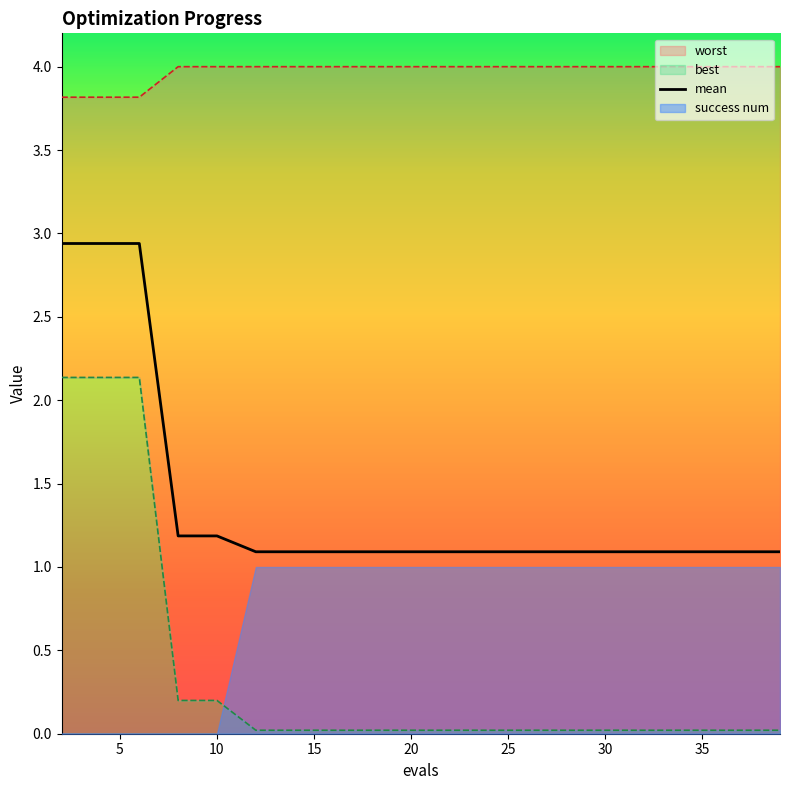

What is the lowest value of the mean series?

1.1